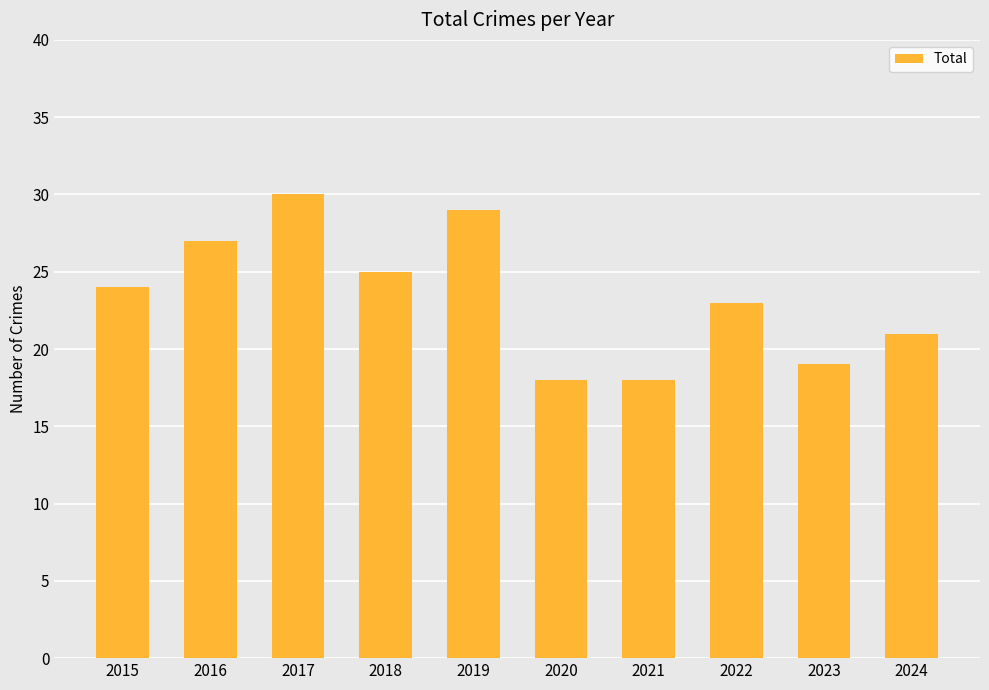

Reading left to right, what are all the values shown in this chart?

24	27	30	25	29	18	18	23	19	21